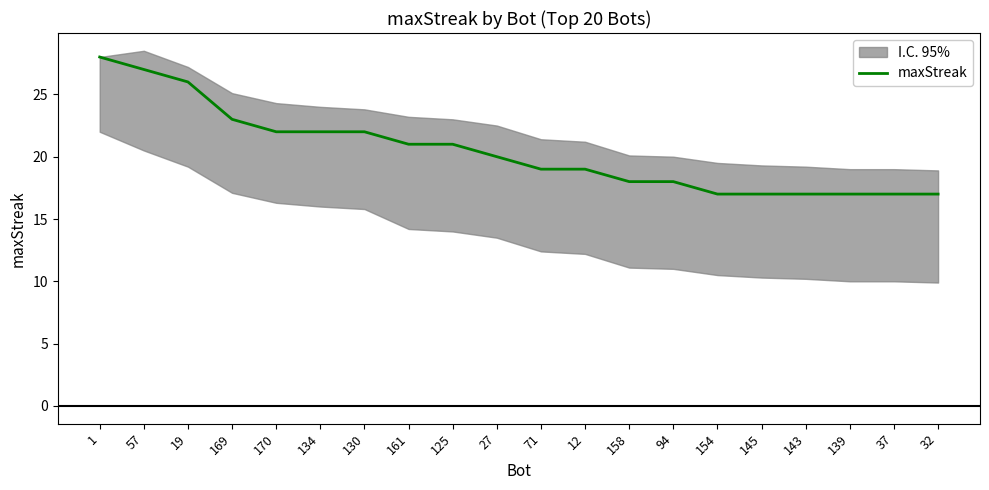

Is it true that the value at 130 is 22?

True